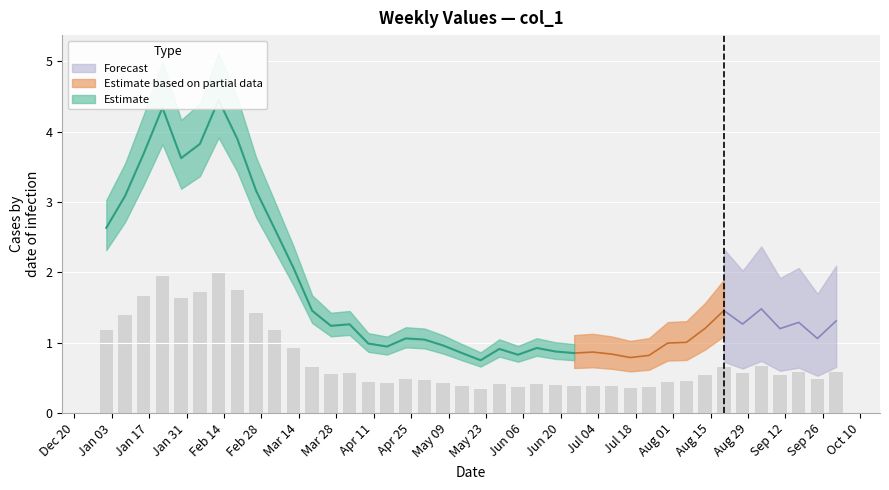

Does the chart contain stacked bars?

No